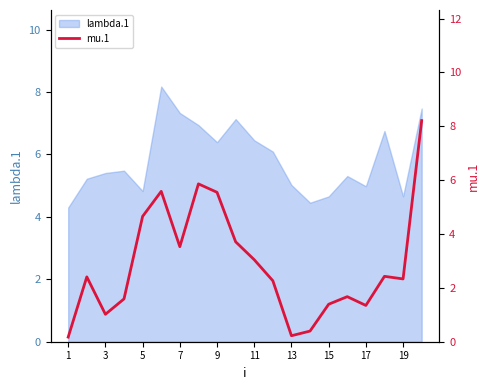

How many data points are less than 2?

8